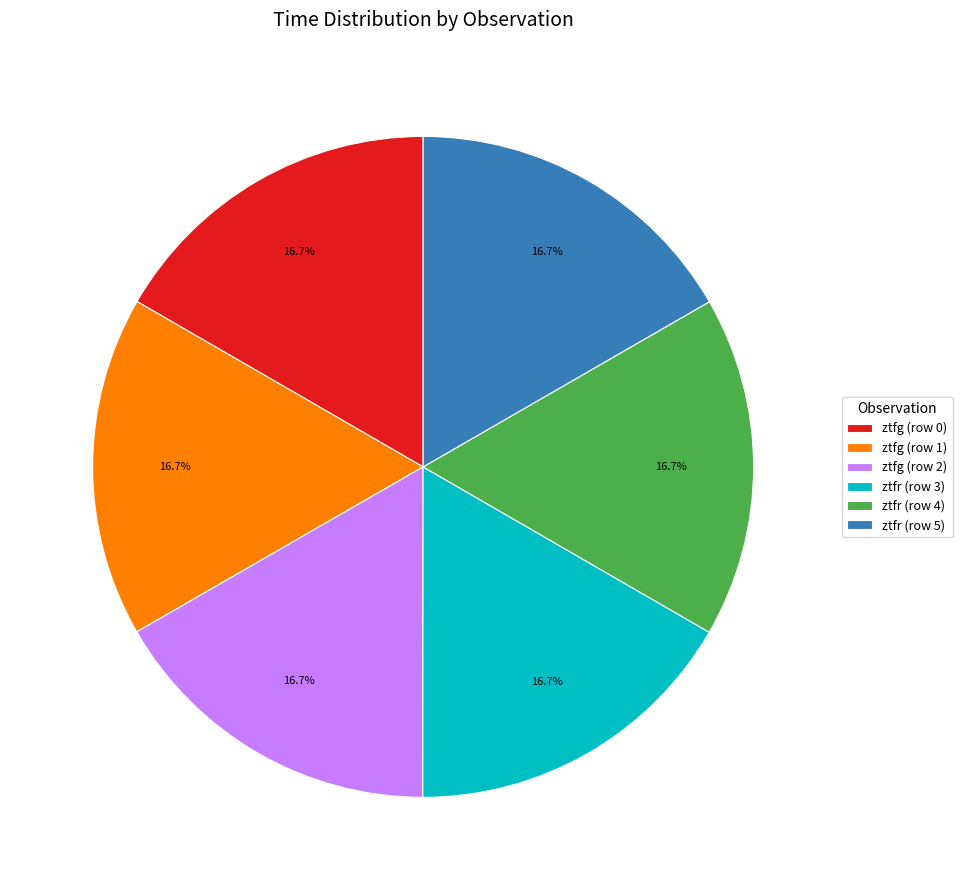

Combined, do ztfg (row 0) and ztfr (row 4) account for over 50%?

No